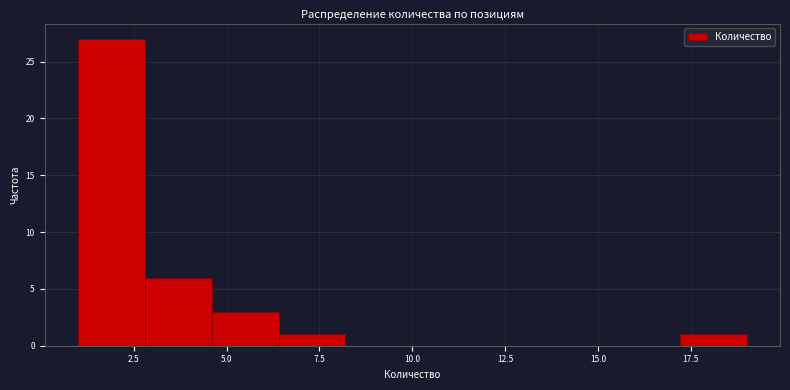

Read against the x-axis, roughly where is the centre of the tallest bar?

2.0